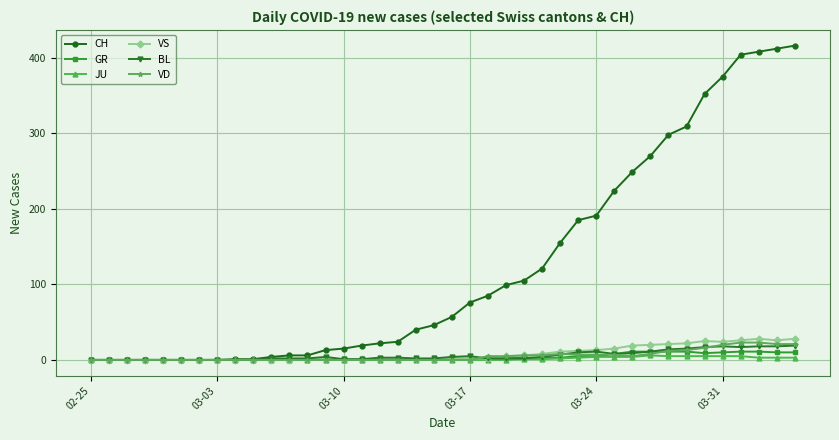

True or false: BL has more than 0 points higher than both neighbors.

True